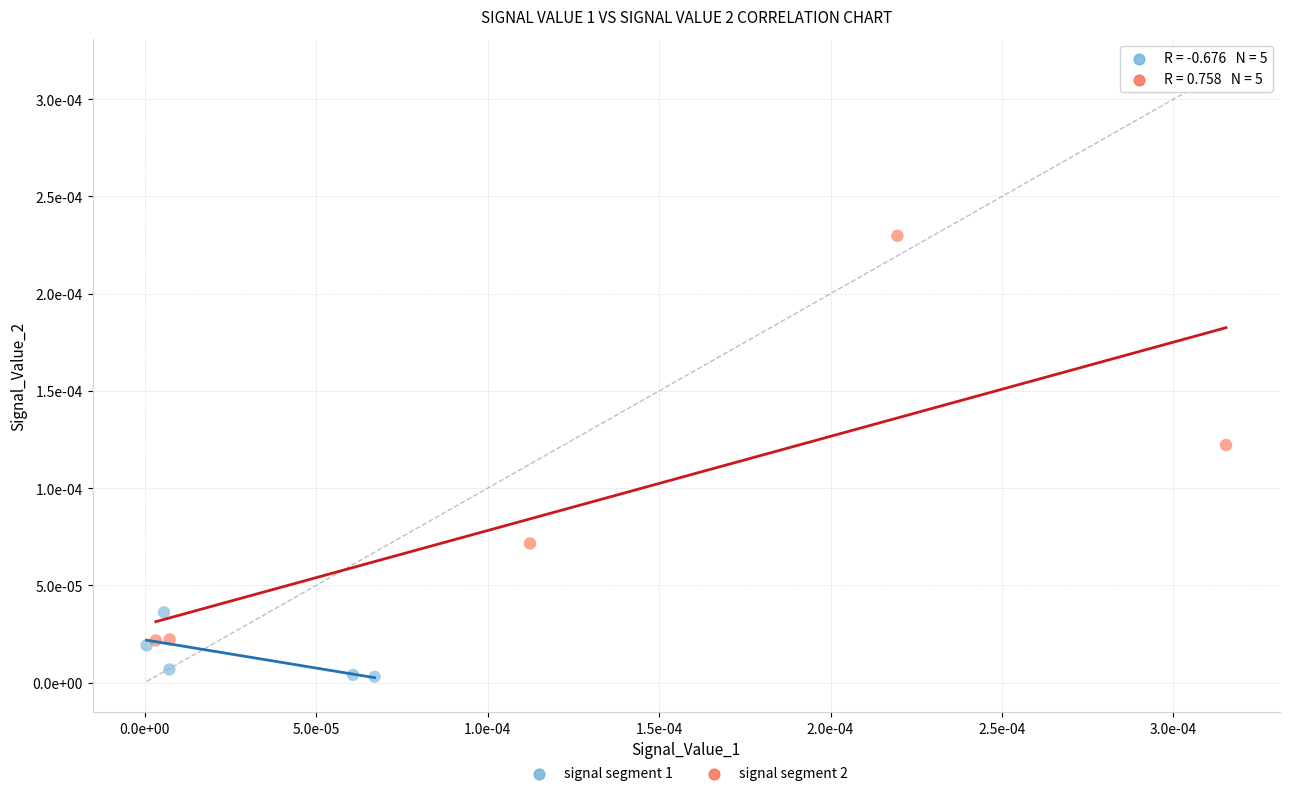

What are all the series names shown in the legend?

signal segment 1, signal segment 2